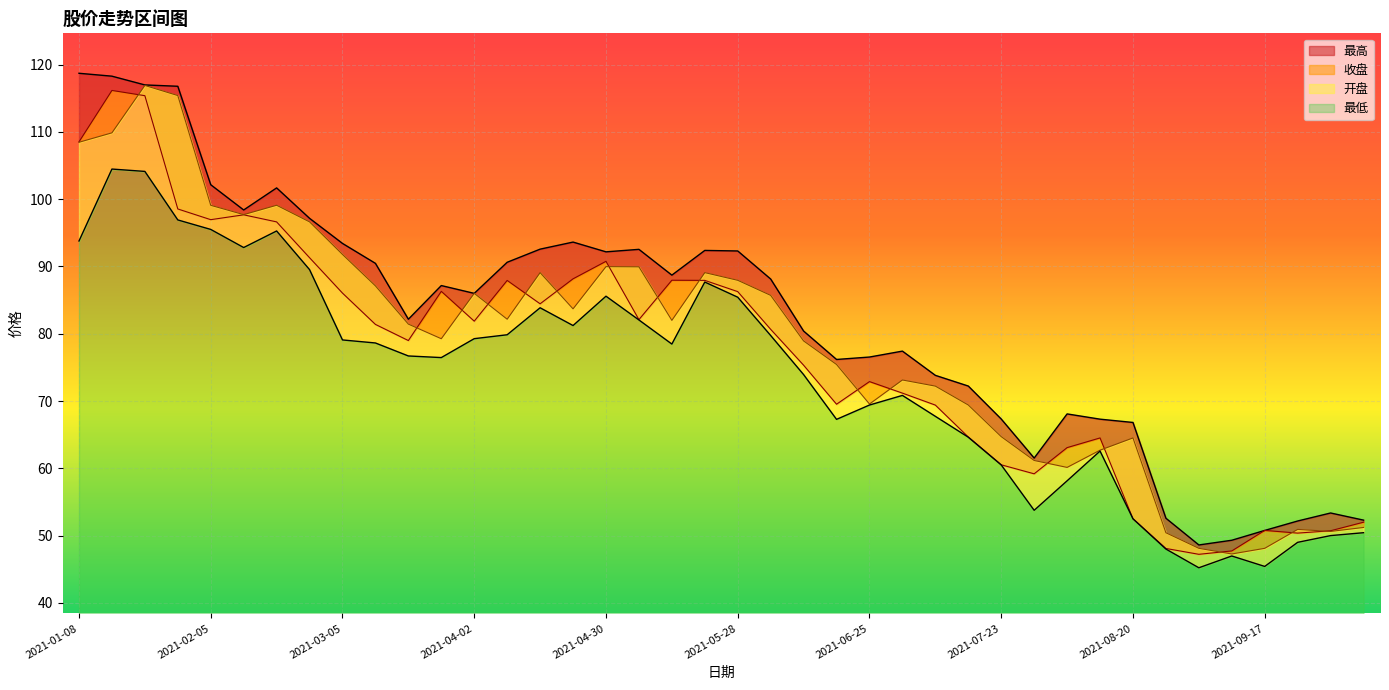

Where is 收盘 nearest to the value 81?

2021-06-04